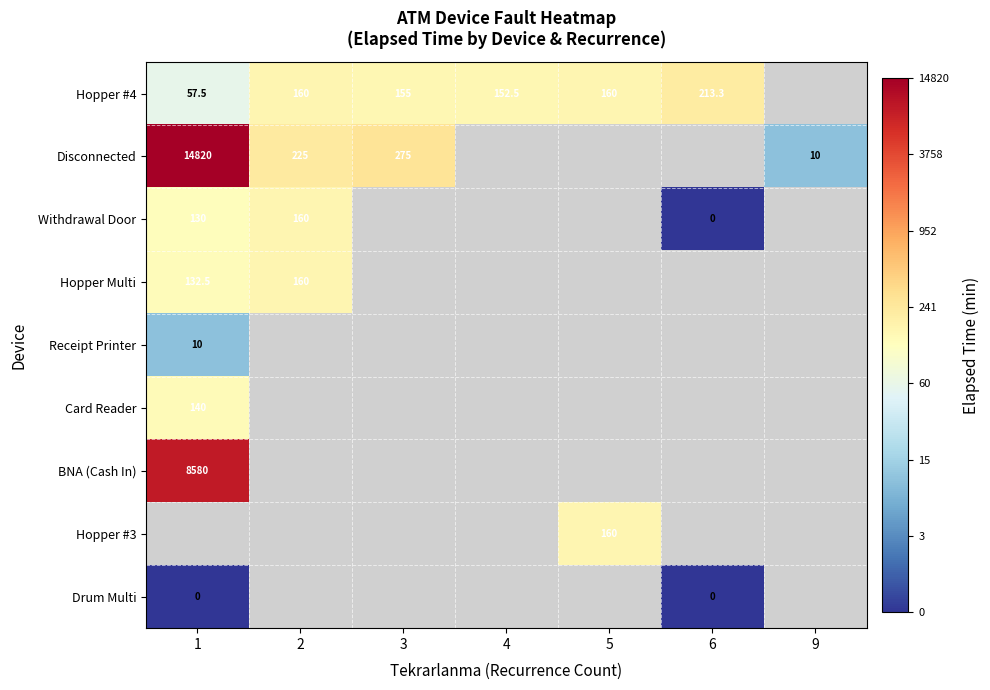

Which label corresponds to the smallest value in the chart?

6